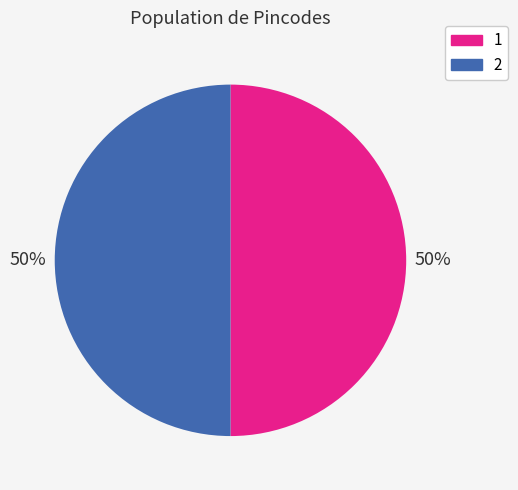

To the nearest percent, what portion does 1 represent?

50%